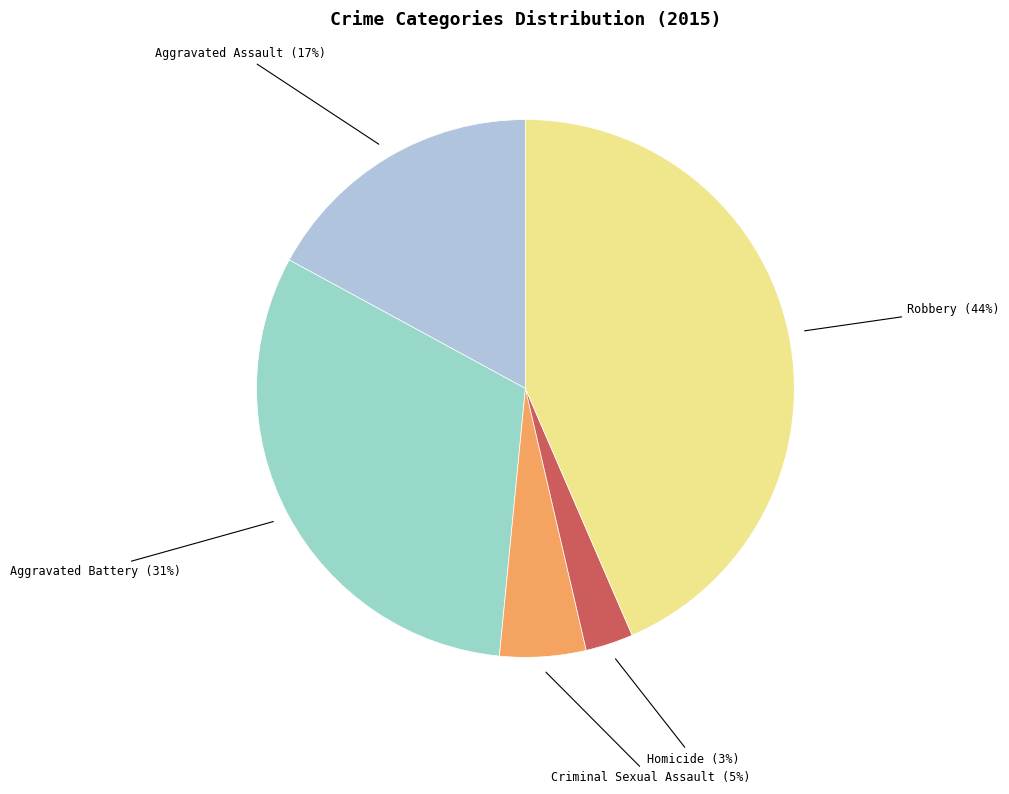

How many segments does this pie chart have?

5